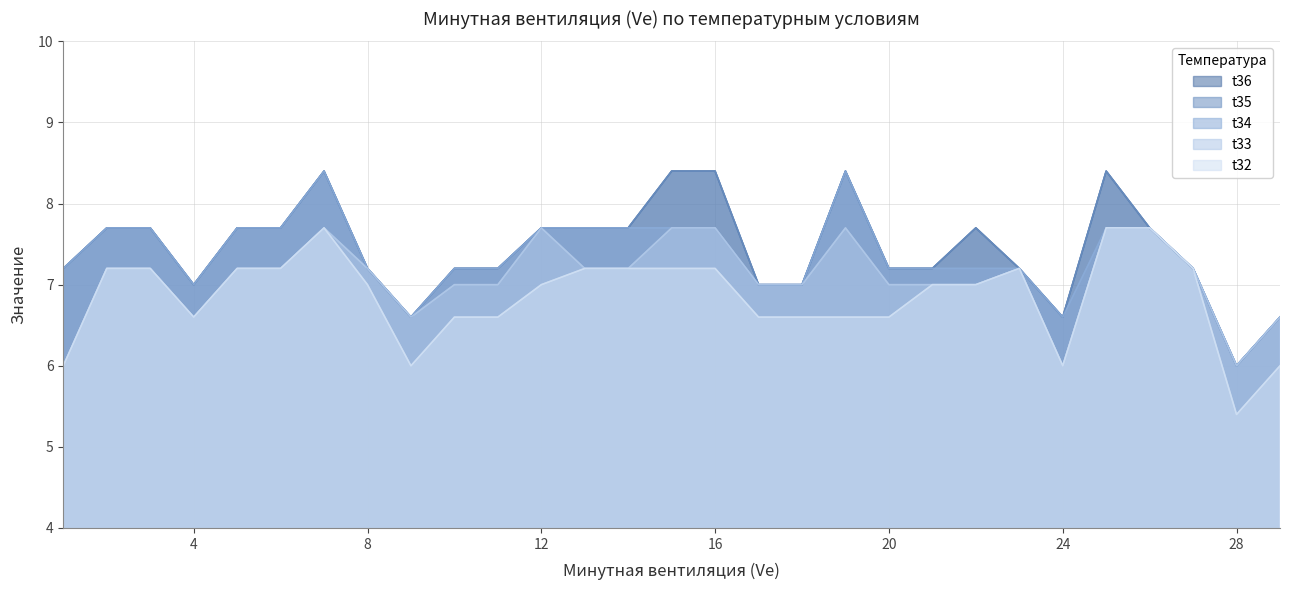

What is the maximum value shown in the chart?

8.4